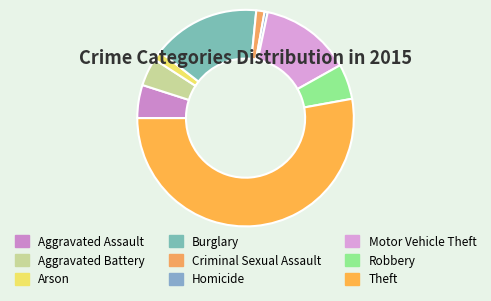

Combined, do Theft and Criminal Sexual Assault account for over 50%?

Yes